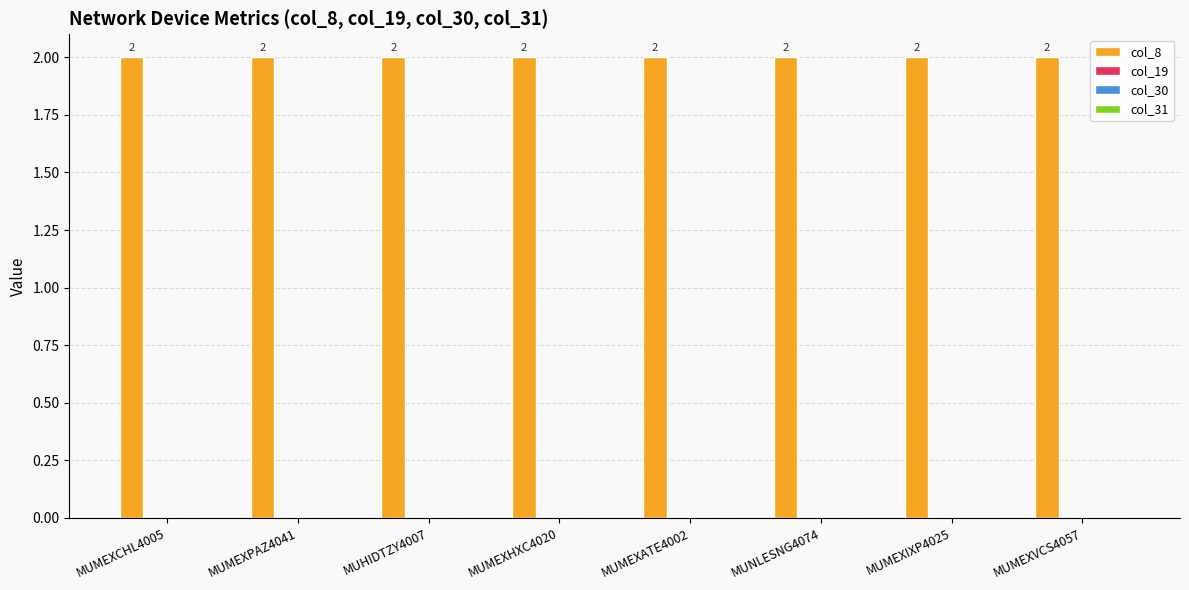

What is the value of the col_8 bar at the 6th from the left?

2